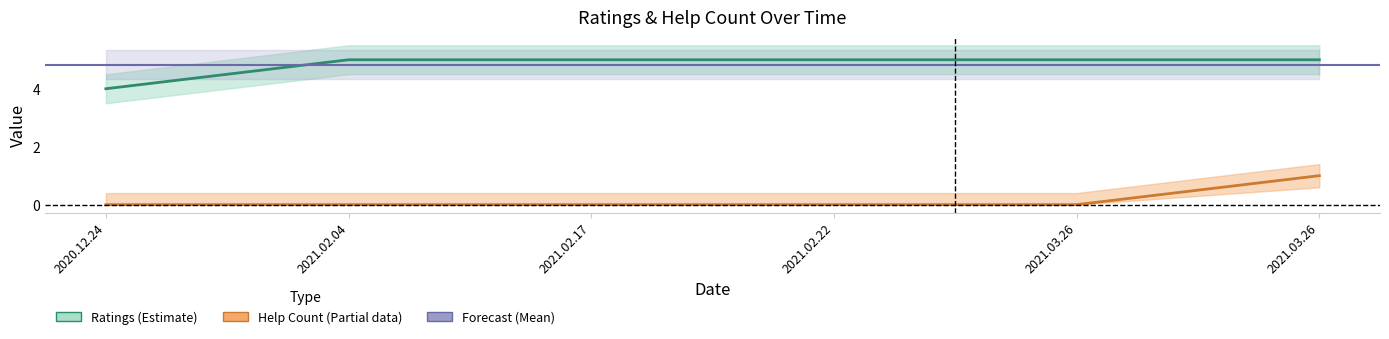

The value of ratings at 2021.02.17 is 2. True or false?

False